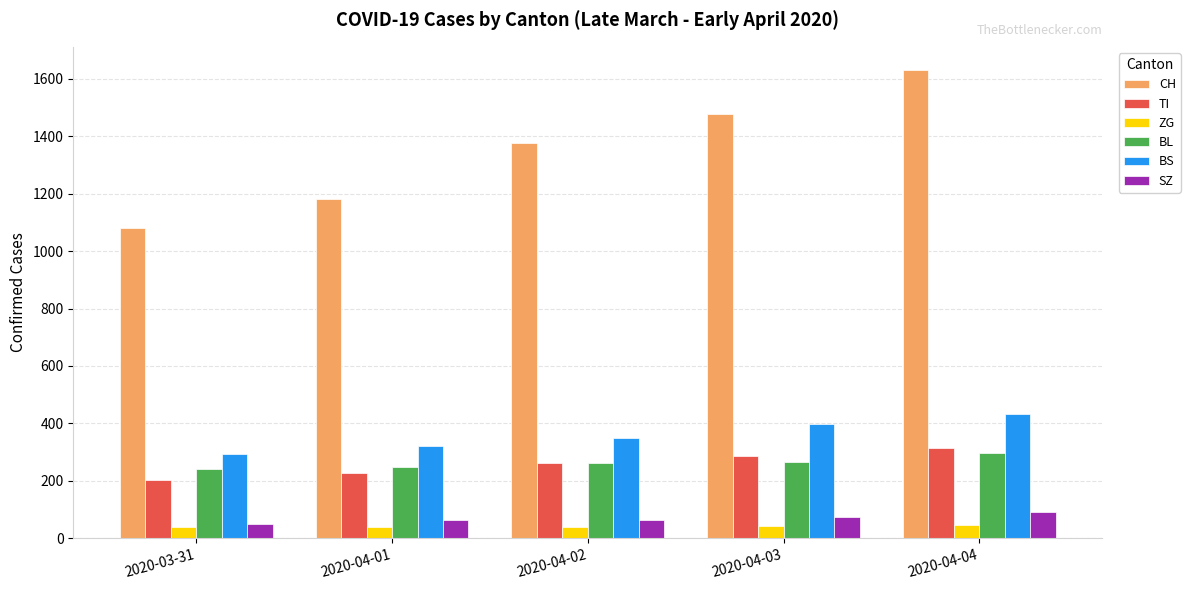

What is the value of the SZ bar at the 3rd from the left?

65